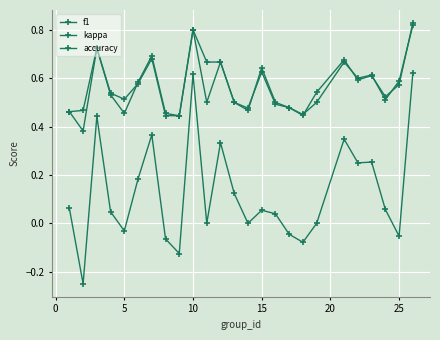

How many lines are shown in the chart?

3